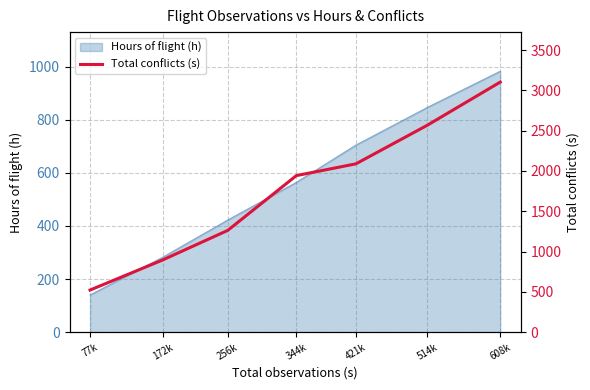

Reading left to right, extract all data points from this chart.

522	896	1262	1942	2088	2567	3102